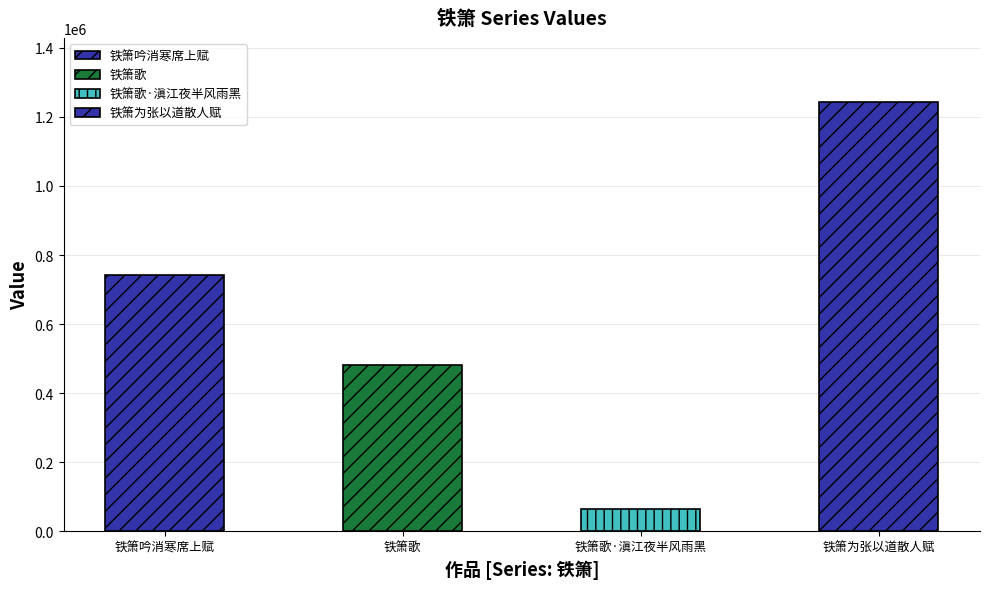

What position from the left is 铁箫歌?

2